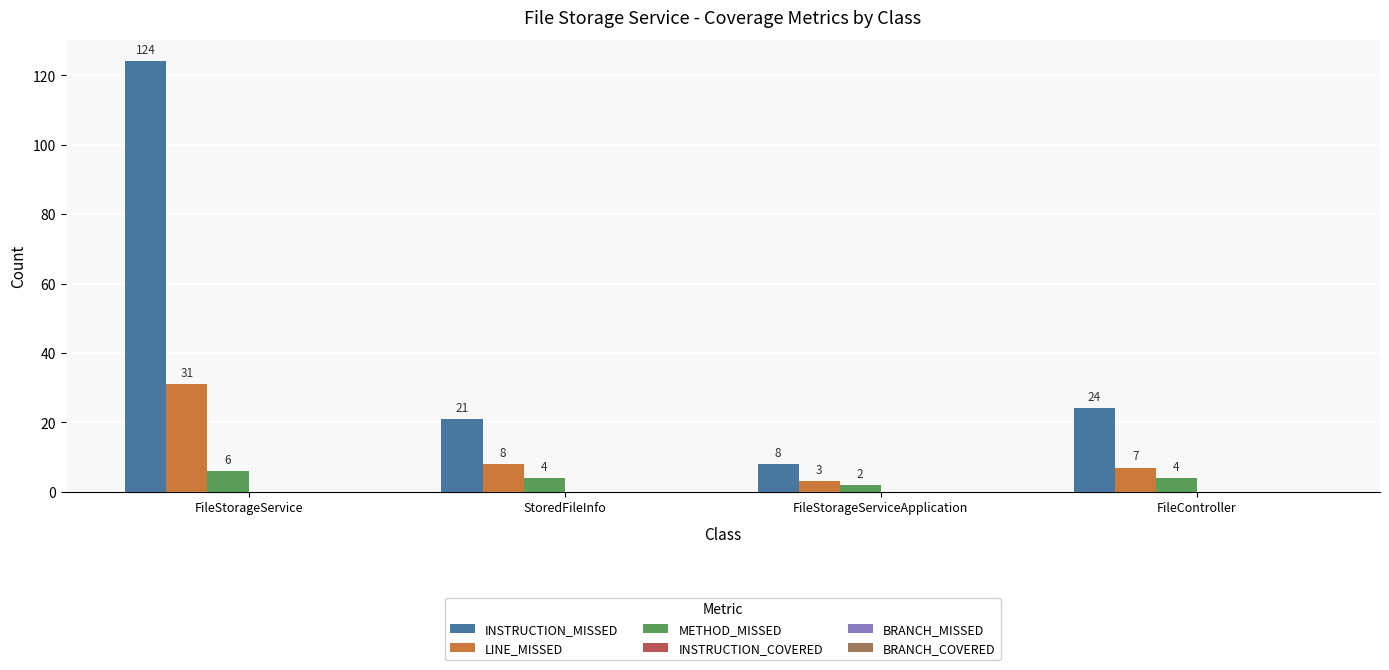

Count the number of data series in this chart.

3